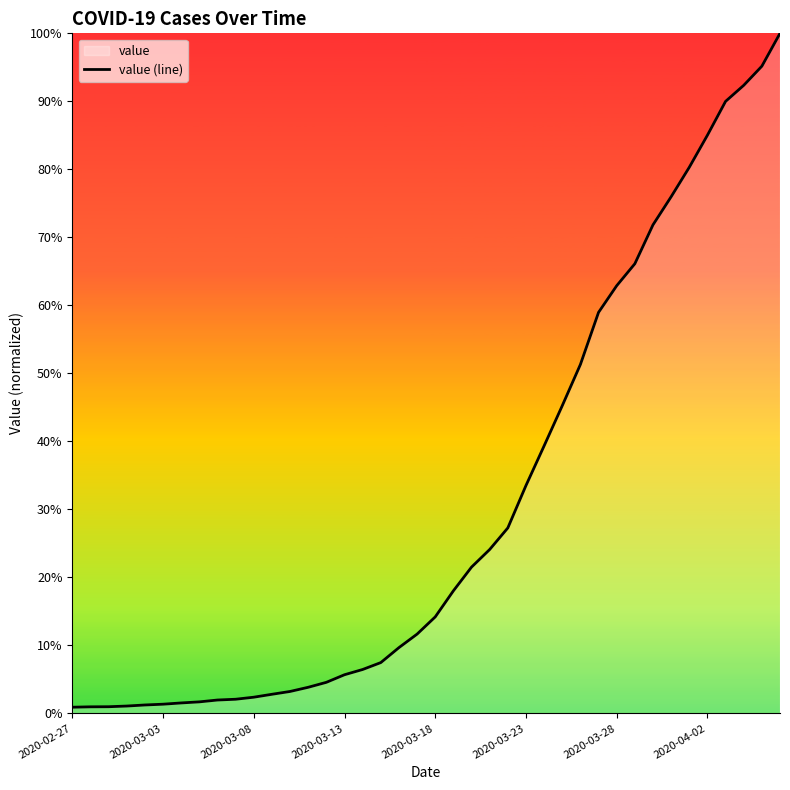

Between 29 and 27, which is larger?

29